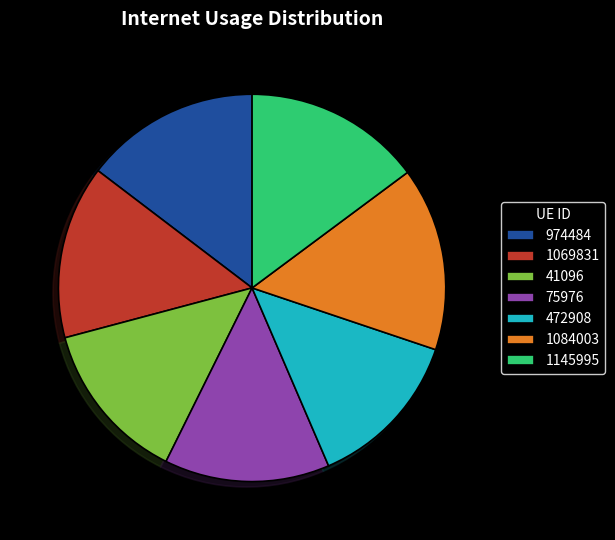

Does 472908 account for over 50% of the chart?

No